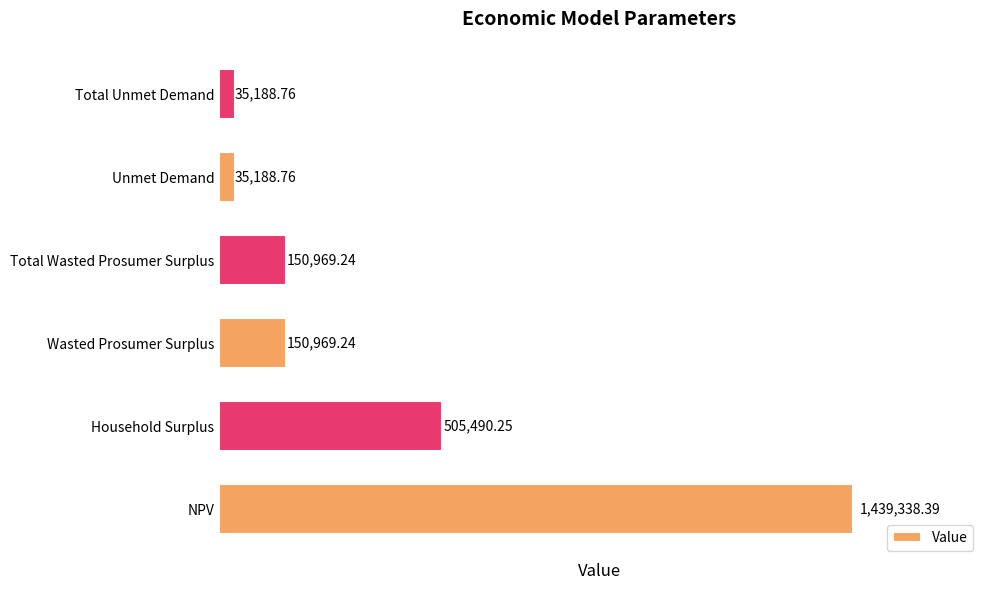

What is the change in value from Total Wasted Prosumer Surplus to Unmet Demand?

-115780.5